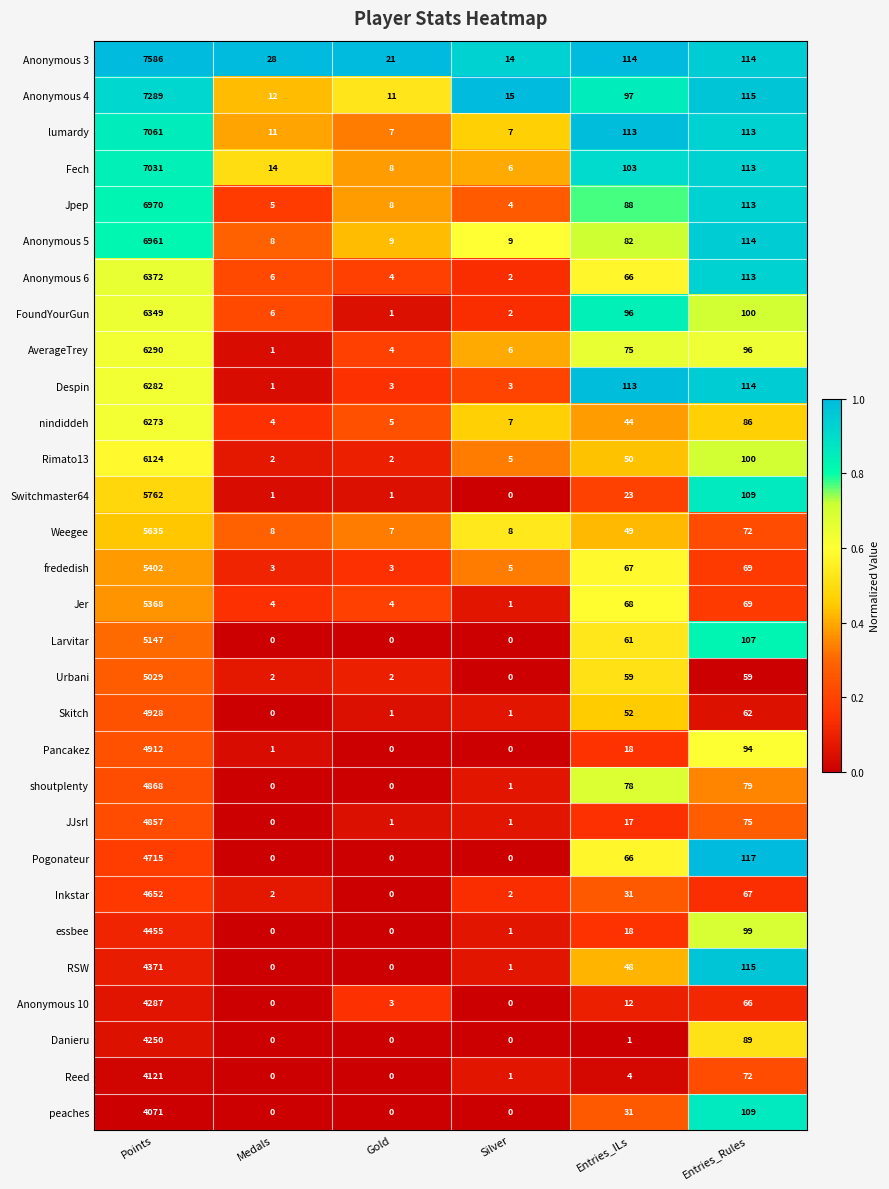

Which series has the widest spread of values?

Anonymous 3